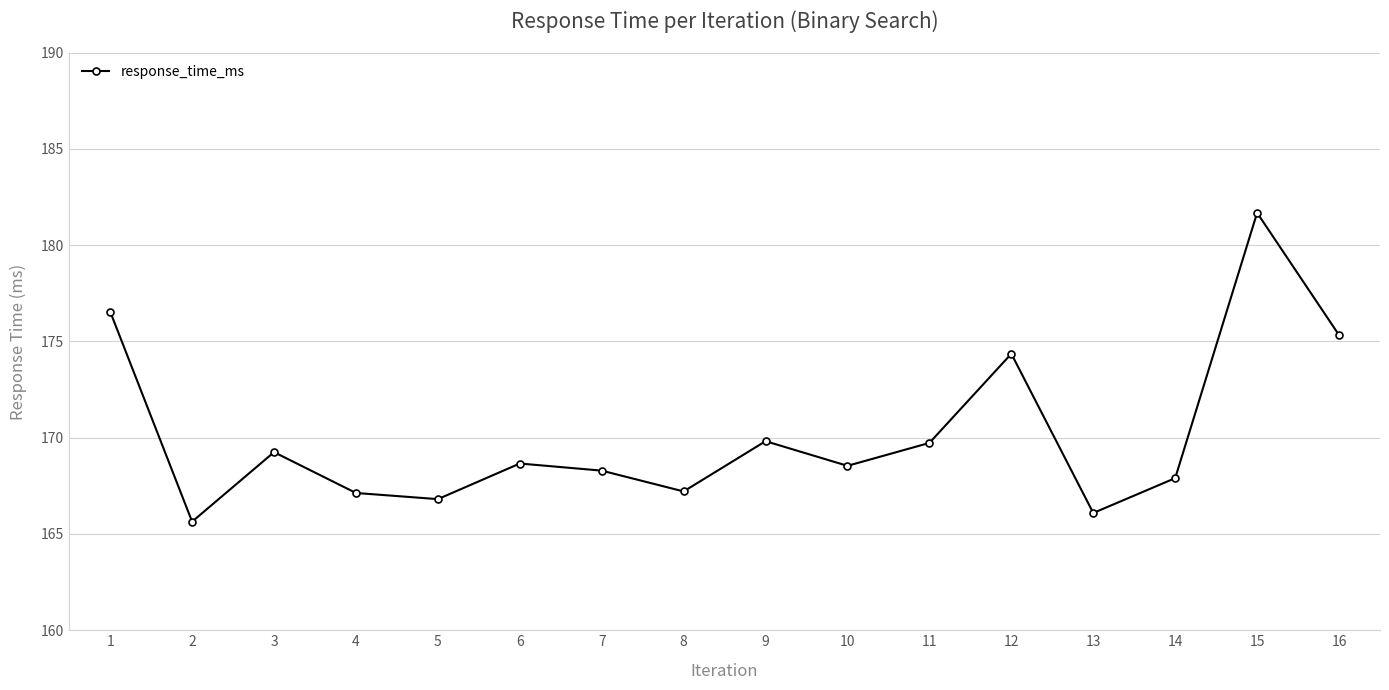

What is the average value?

170.2